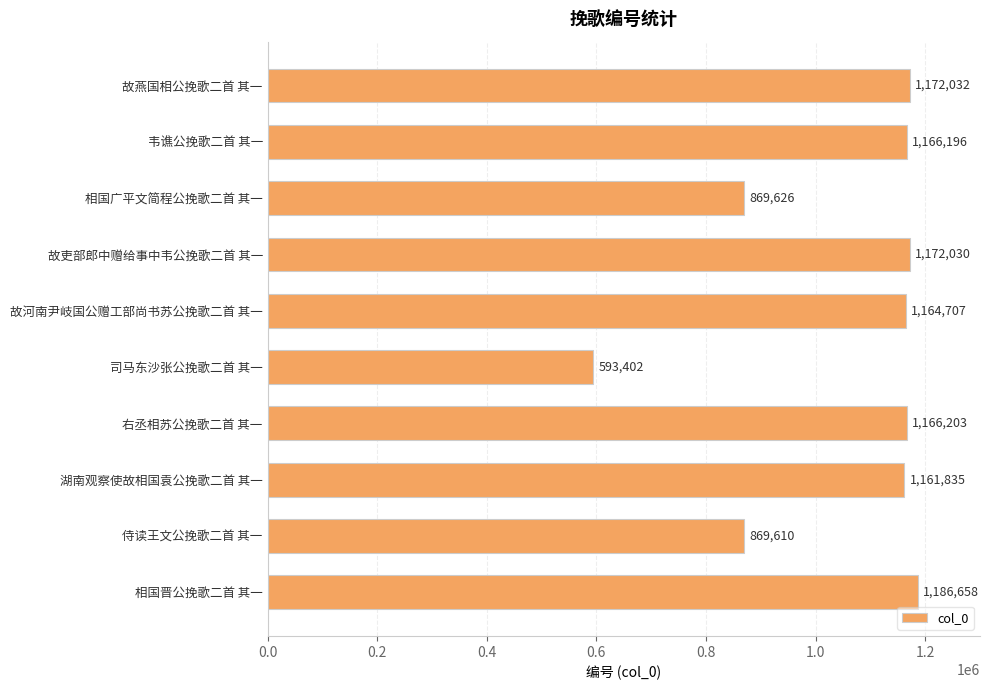

Rank the categories by value from highest to lowest.

相国晋公挽歌二首 其一, 故燕国相公挽歌二首 其一, 故吏部郎中赠给事中韦公挽歌二首 其一, 右丞相苏公挽歌二首 其一, 韦谯公挽歌二首 其一, 故河南尹岐国公赠工部尚书苏公挽歌二首 其一, 湖南观察使故相国袁公挽歌二首 其一, 相国广平文简程公挽歌二首 其一, 侍读王文公挽歌二首 其一, 司马东沙张公挽歌二首 其一